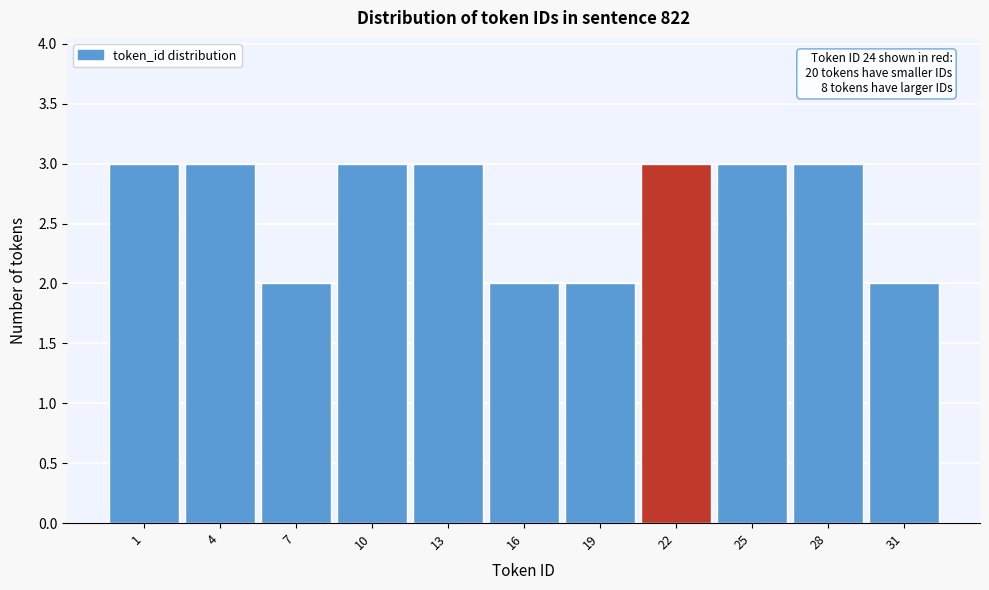

Reading left to right, list all the values displayed in this chart.

3	3	2	3	3	2	2	3	3	3	2